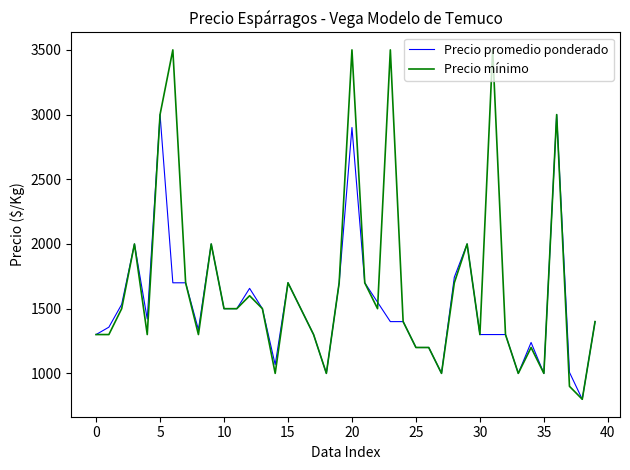

Rank the series by their maximum value, from highest to lowest.

Precio mínimo, Precio promedio ponderado